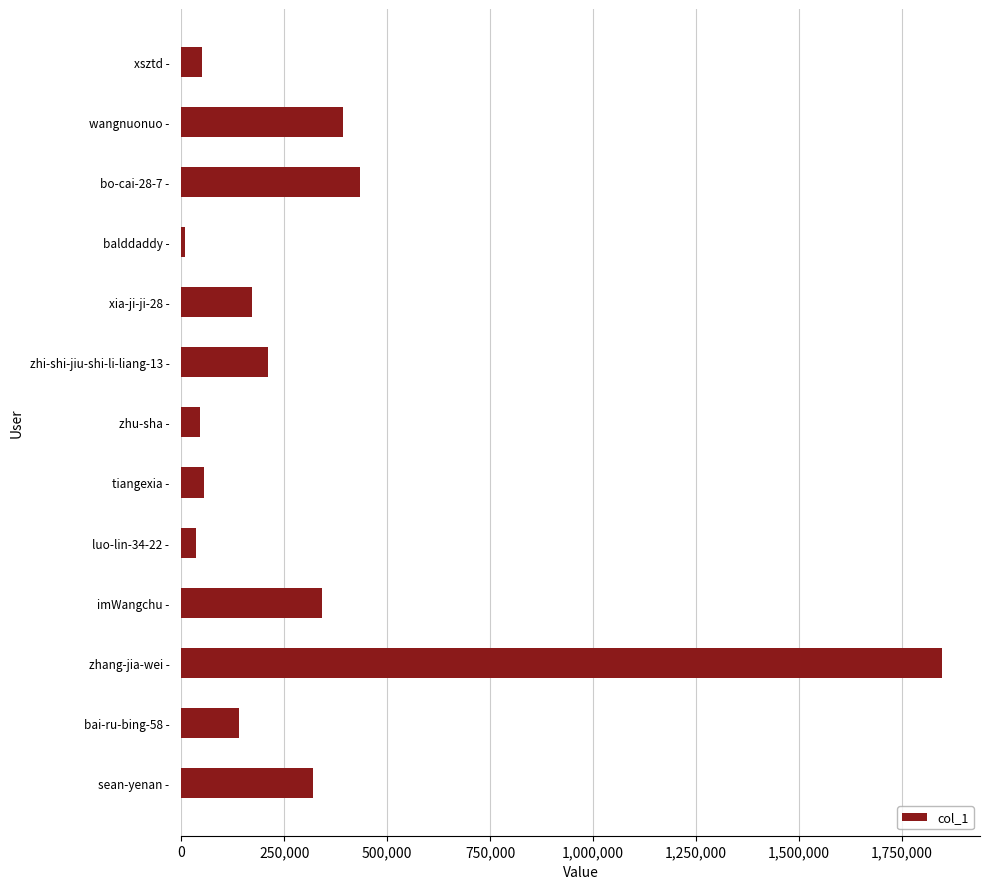

Approximately how many times larger is the value at wangnuonuo - compared to bai-ru-bing-58 -?

2.8